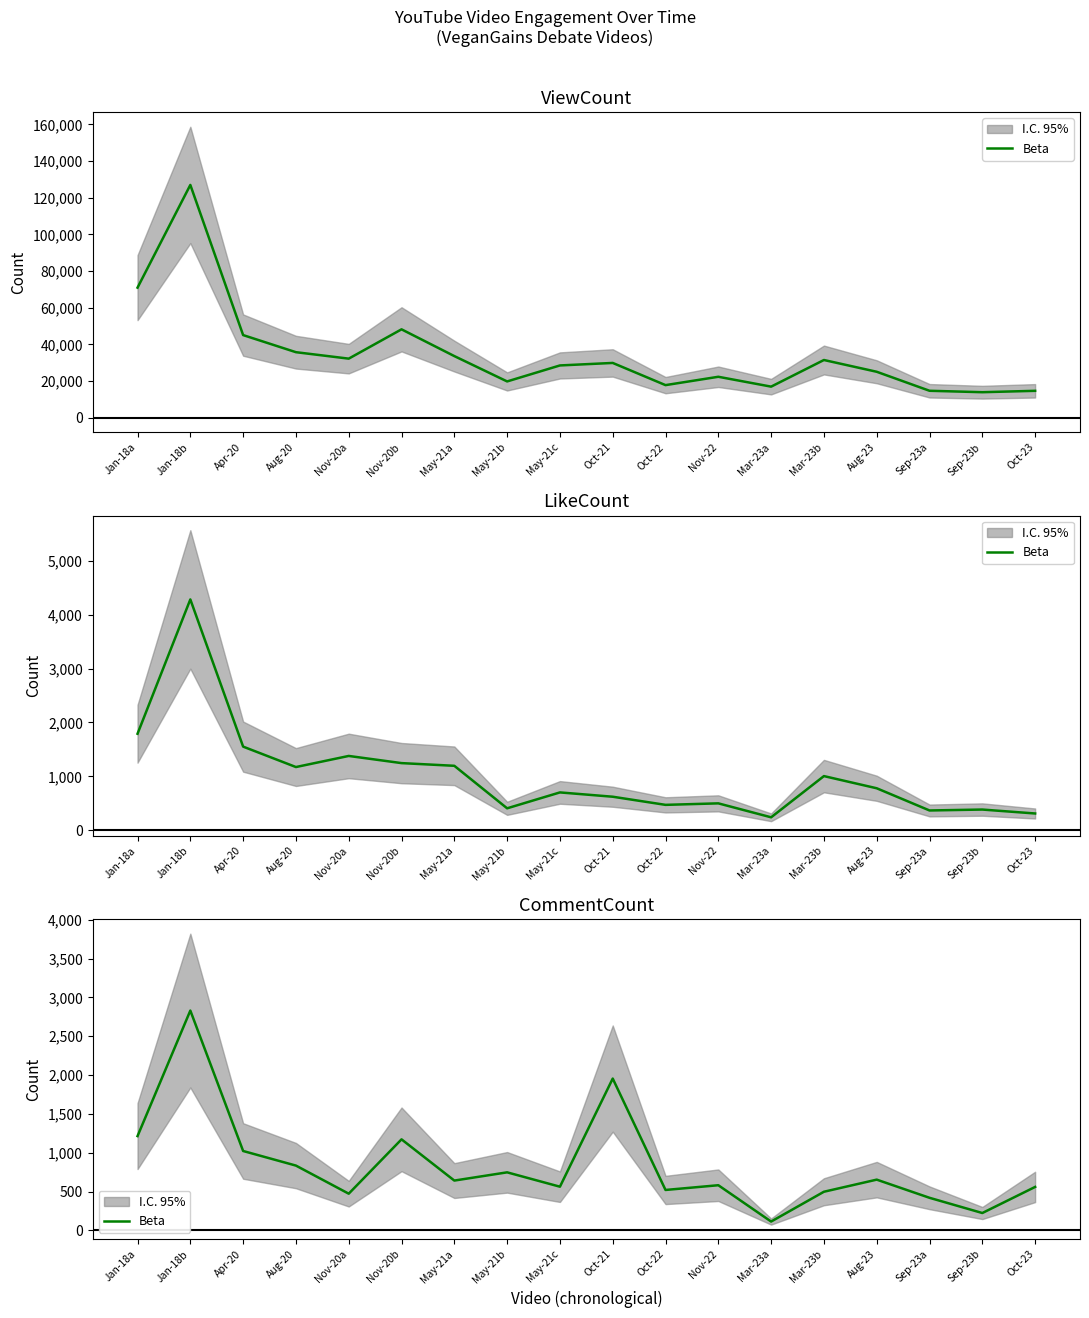

Reading left to right, transcribe all the data shown in this chart.

Jan-18a=1214	Jan-18b=2831	Apr-20=1022	Aug-20=834	Nov-20a=472	Nov-20b=1172	May-21a=641	May-21b=747	May-21c=562	Oct-21=1955	Oct-22=520	Nov-22=581	Mar-23a=113	Mar-23b=497	Aug-23=653	Sep-23a=419	Sep-23b=223	Oct-23=559